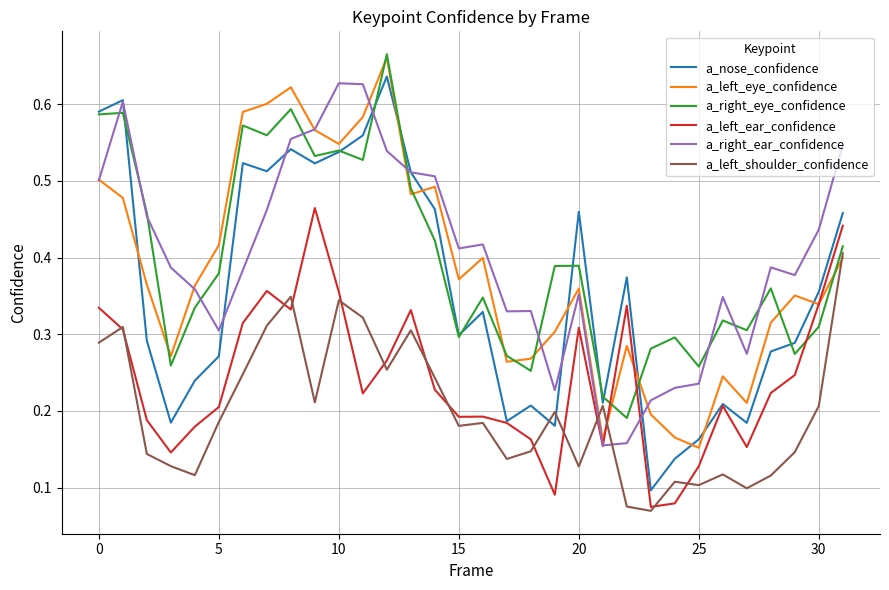

Which series has the largest range (max minus min)?

a_nose_confidence